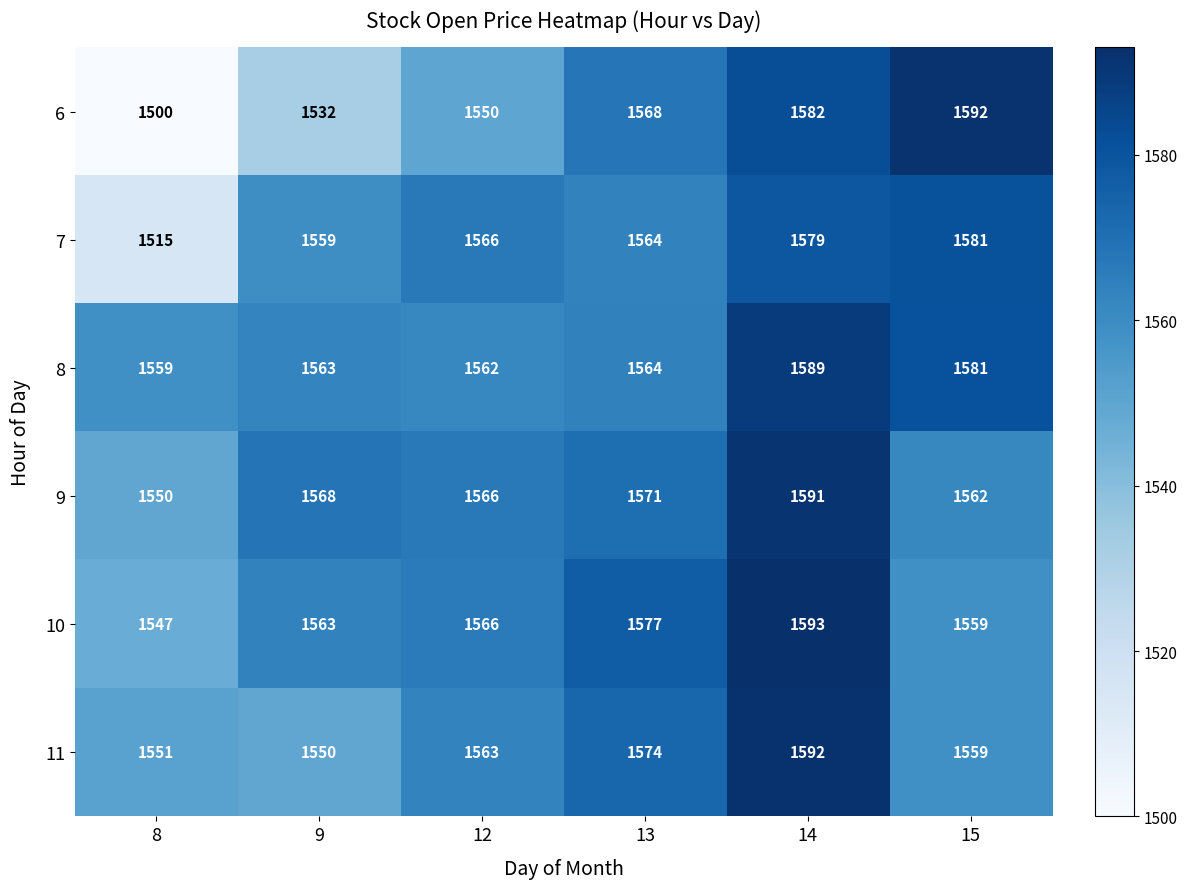

True or false: 8 has a value of 1589 at 14.

True